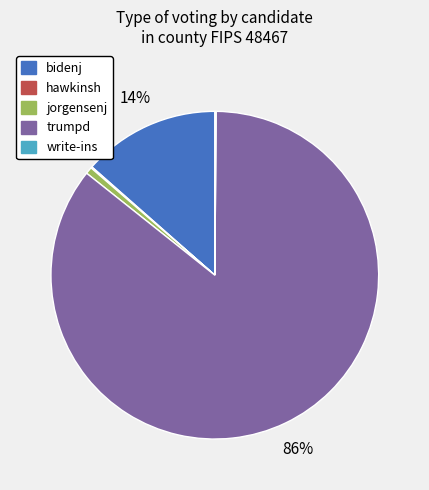

What is the majority slice?

trumpd